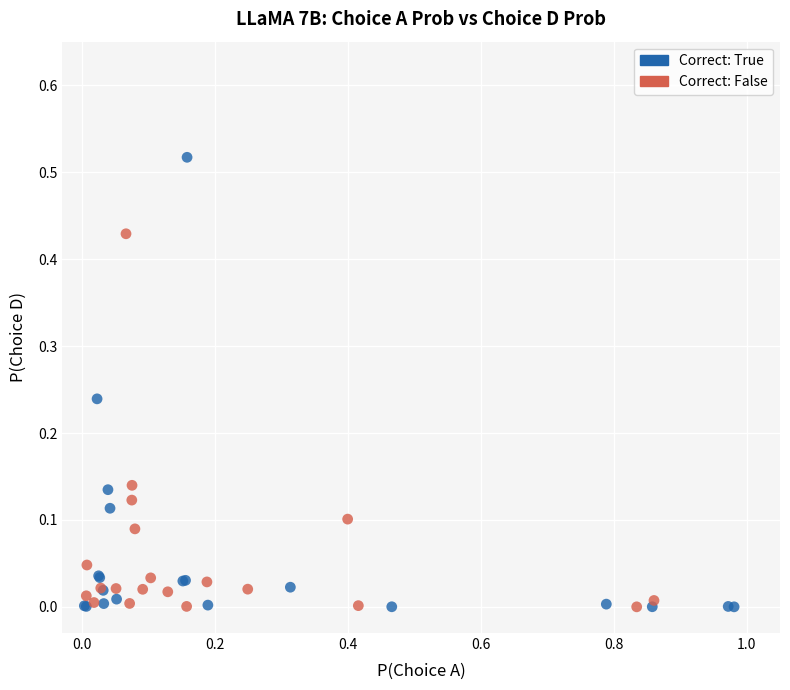

What are all the series names shown in the legend?

Correct: True, Correct: False